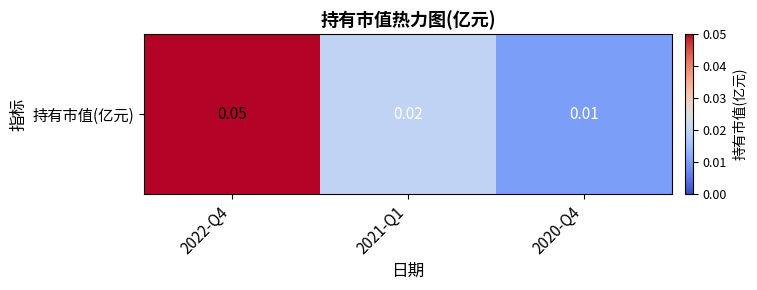

Between 2021-Q1 and 2022-Q4, which is larger?

2022-Q4